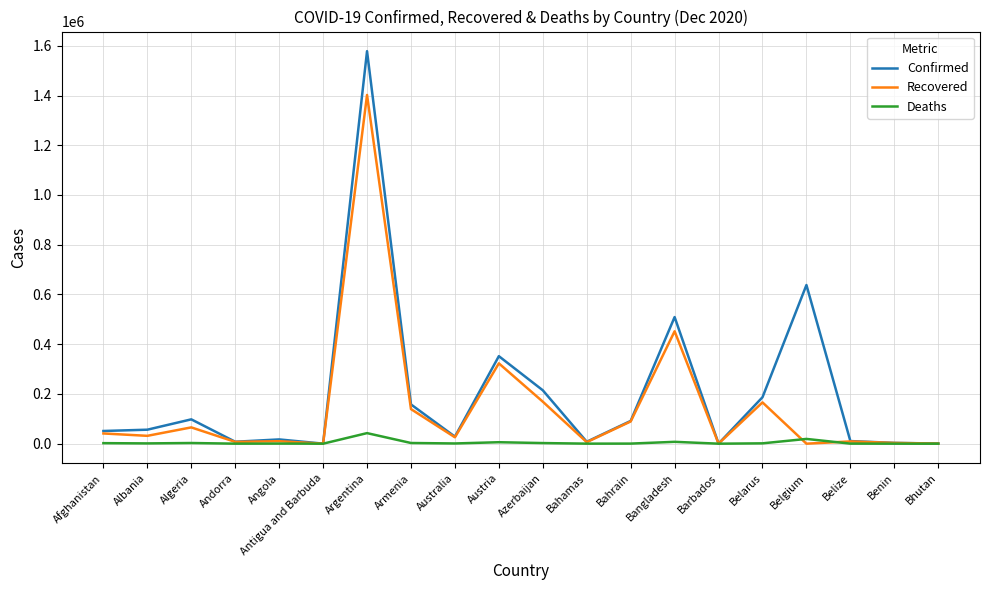

Which series has the largest total across all categories?

Confirmed